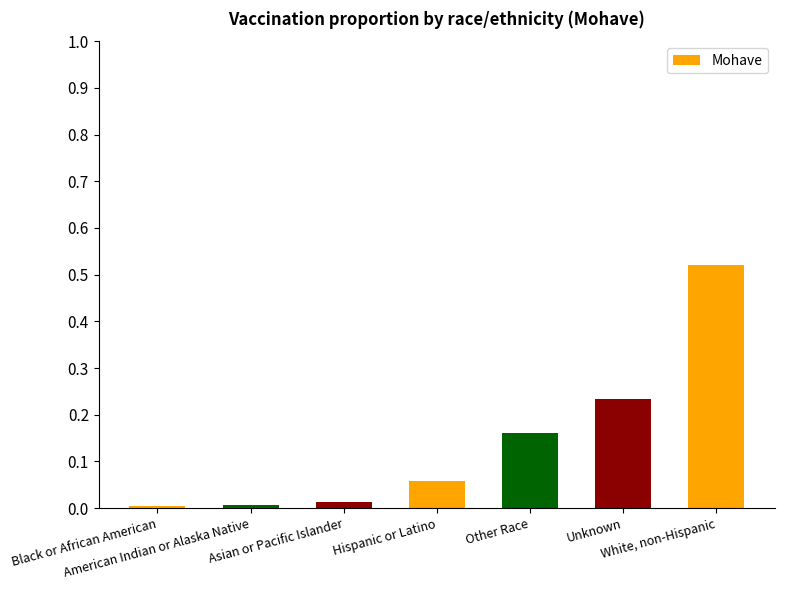

Between American Indian or Alaska Native and Black or African American, which is larger?

American Indian or Alaska Native